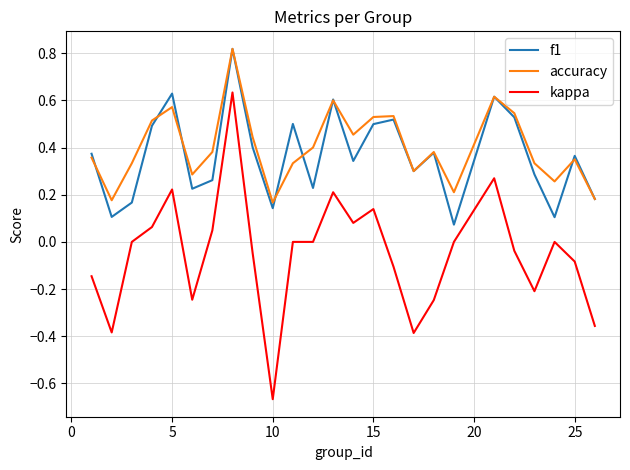

True or false: kappa and f1 cross at least once.

False